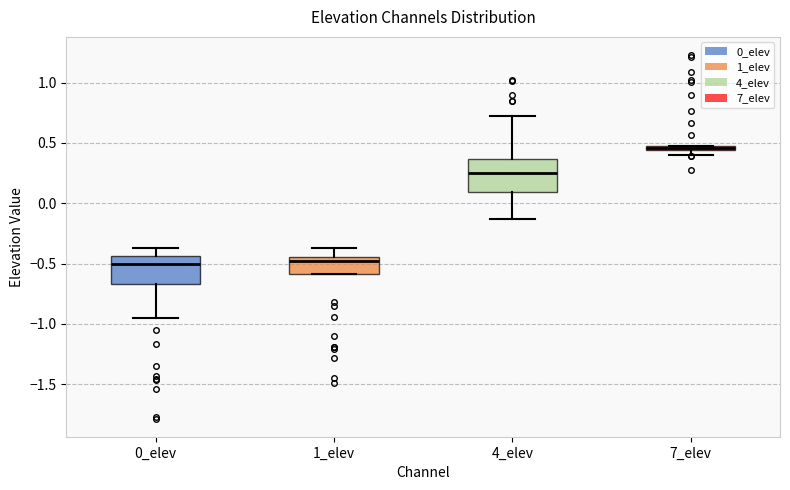

Where is the upper edge of the box for 4_elev on the y-axis? The values are not printed on the chart, so give them approximately, as read against the axis.

0.35